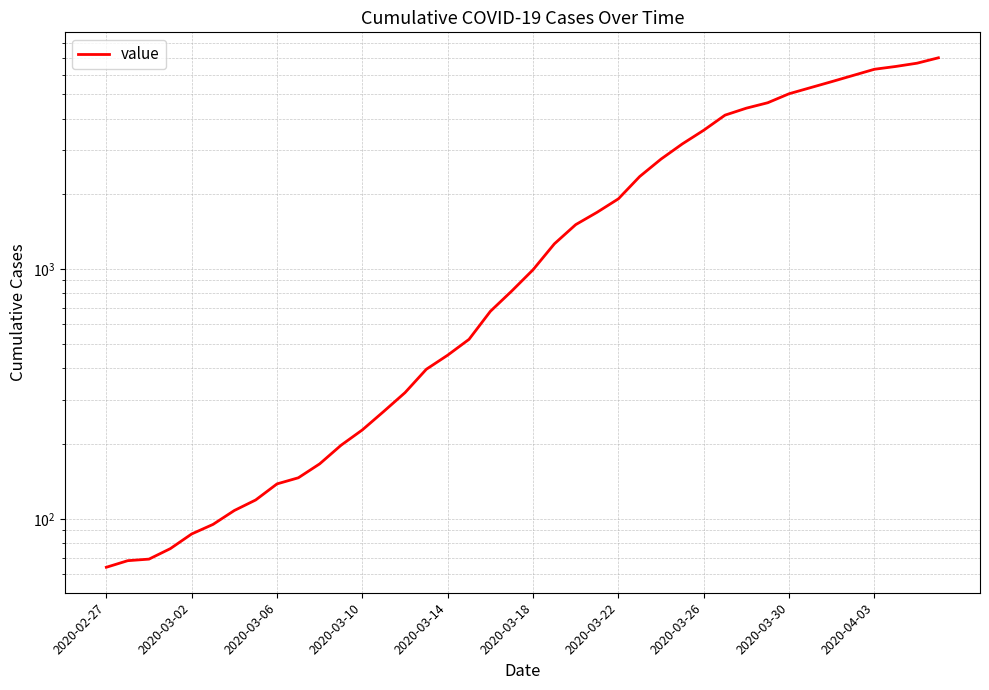

What is the difference between the values at 28 and 30?

811